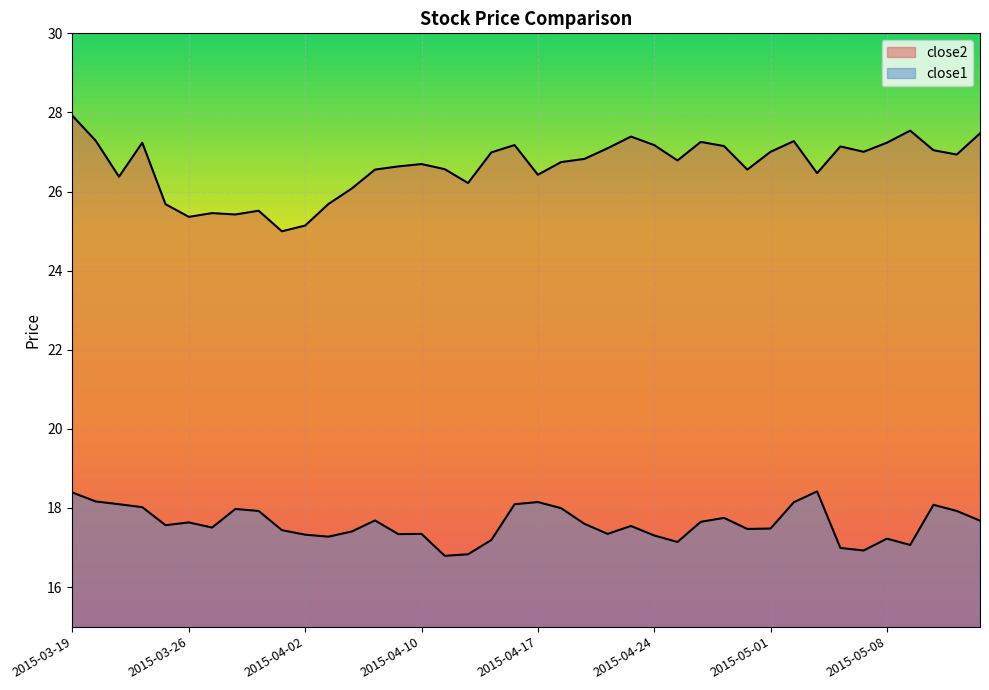

Which series has the largest range (max minus min)?

close2